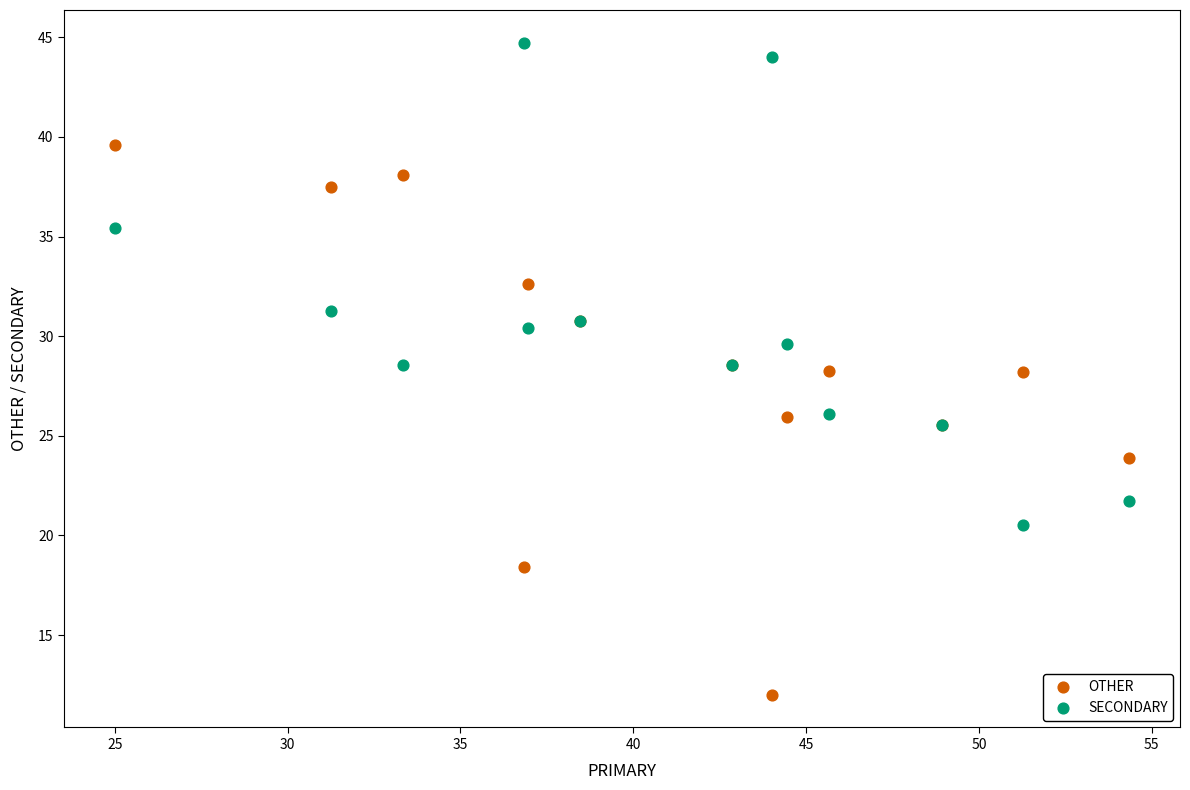

Which series has the largest Y range (max minus min)?

OTHER